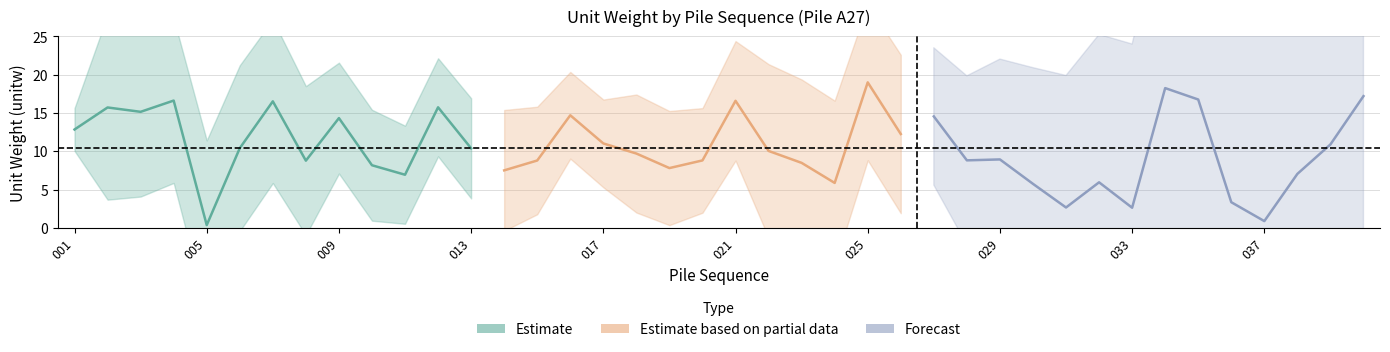

Where is the first local minimum?

003